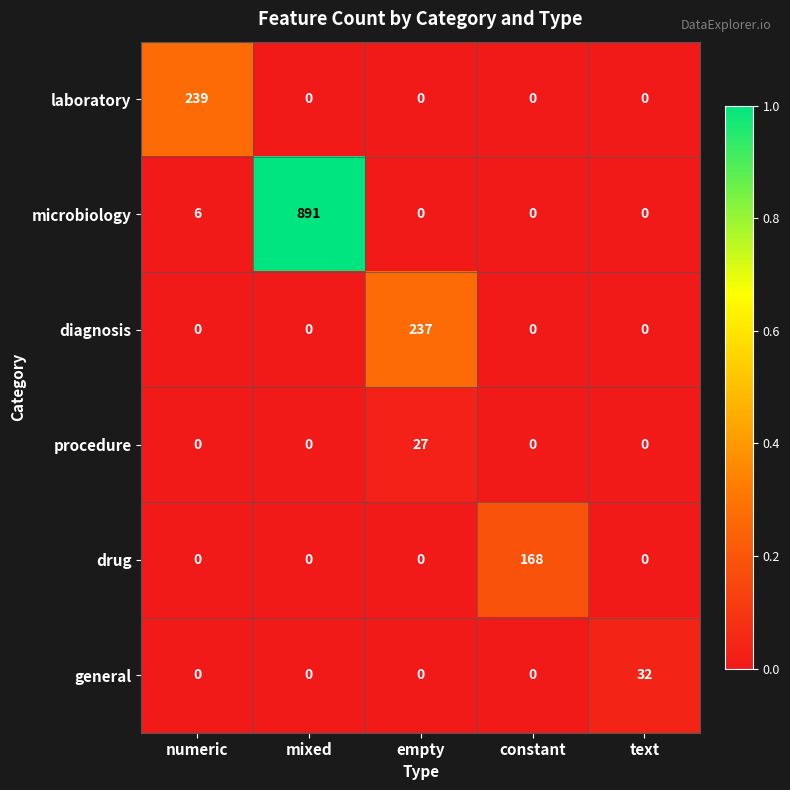

Is it true that microbiology equals -520 at constant?

False